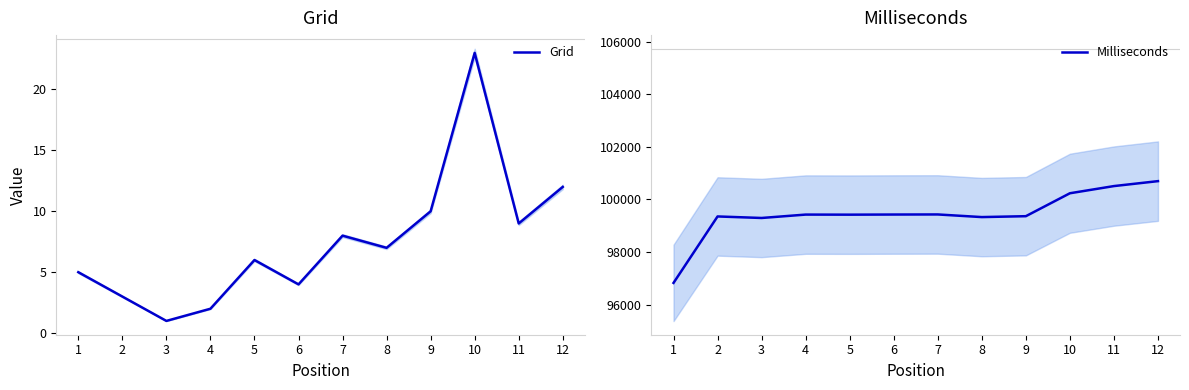

Reading left to right, extract all data points from this chart.

Grid: 5	3	1	2	6	4	8	7	10	23	9	12
Milliseconds: 96826	99353	99295	99424	99421	99426	99429	99329	99363	100235	100508	100696